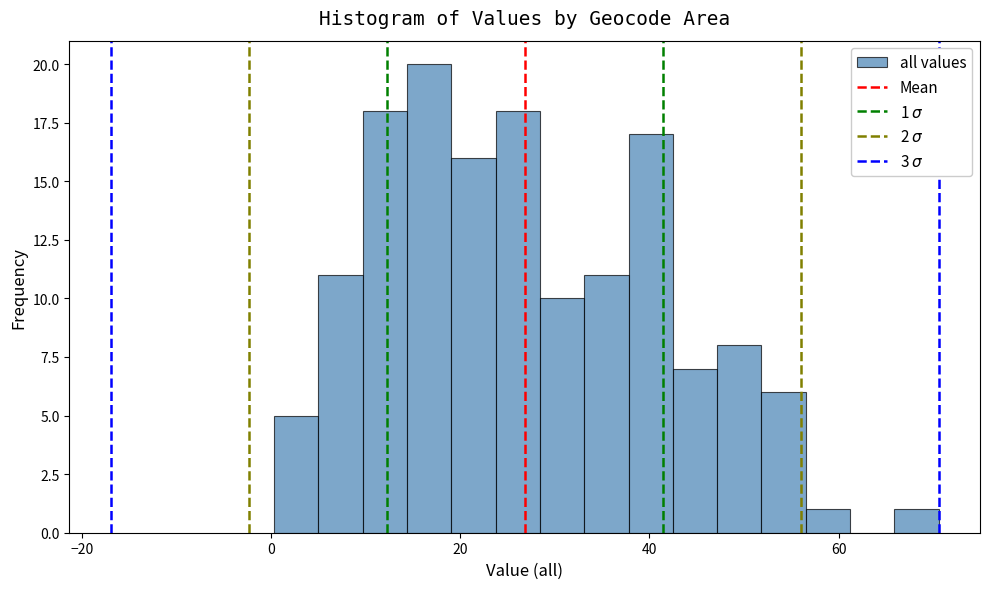

Read against the x-axis, roughly where is the centre of the tallest bar?

16